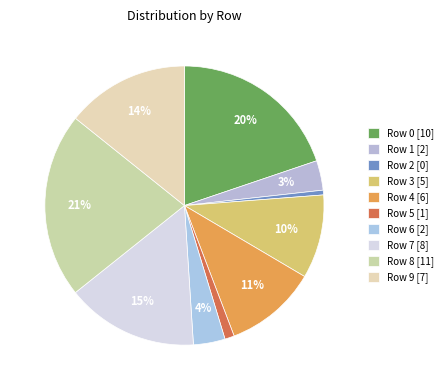

Is there any slice that represents more than half of the pie?

No